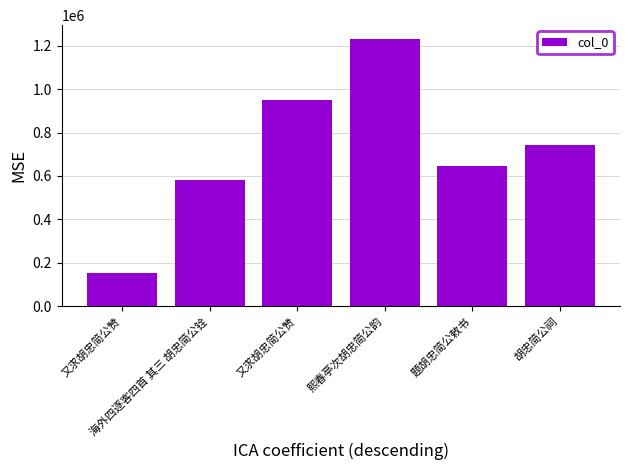

How many bars are there in total?

6